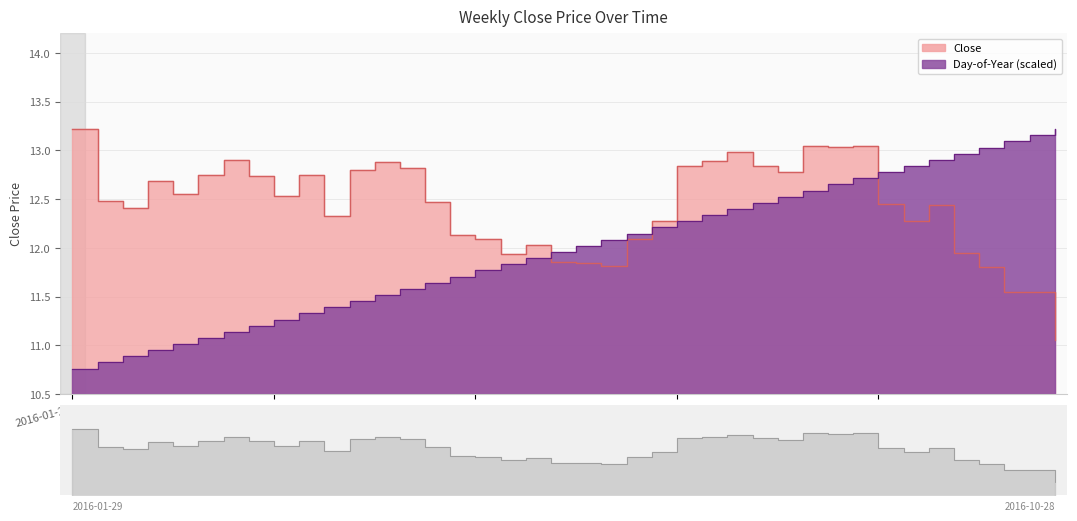

What position from the right is 2016-03-11?

34